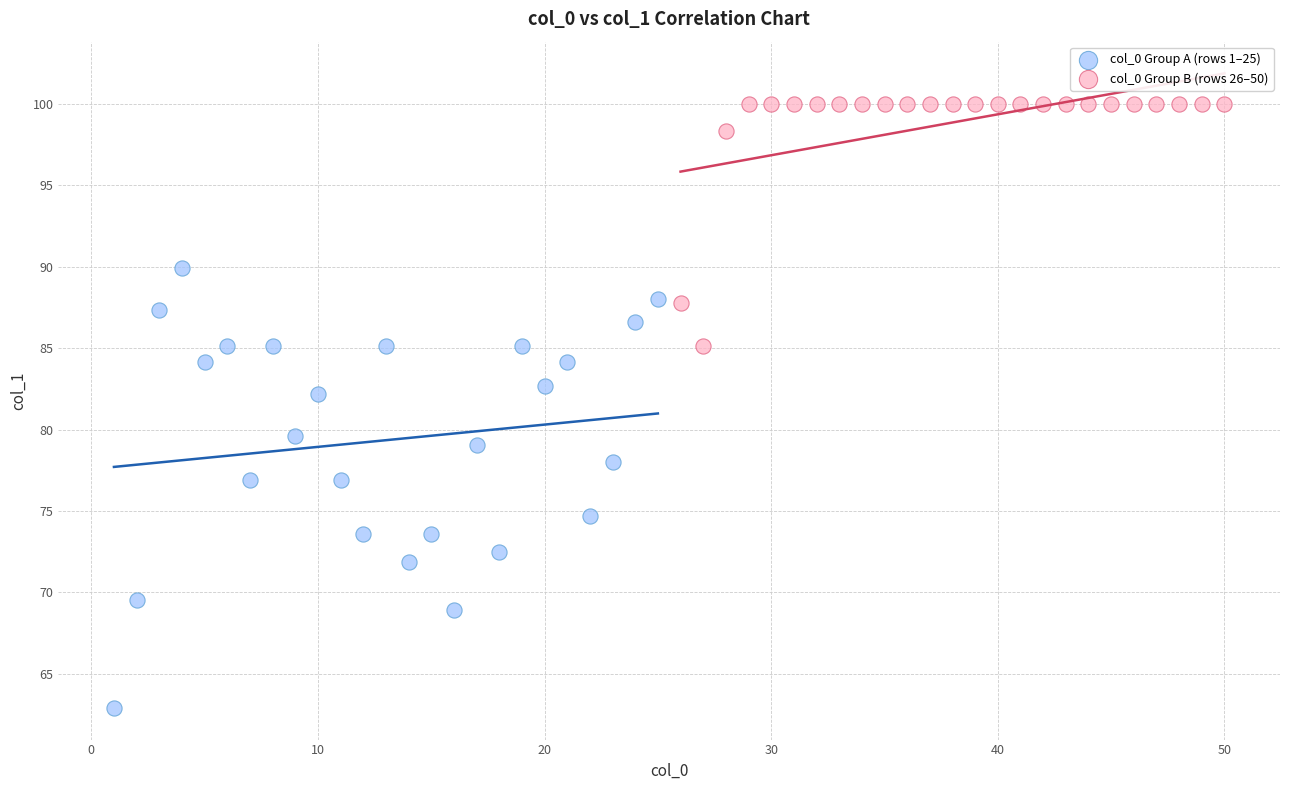

Which series has the largest Y range (max minus min)?

col_0 Group A (rows 1–25)